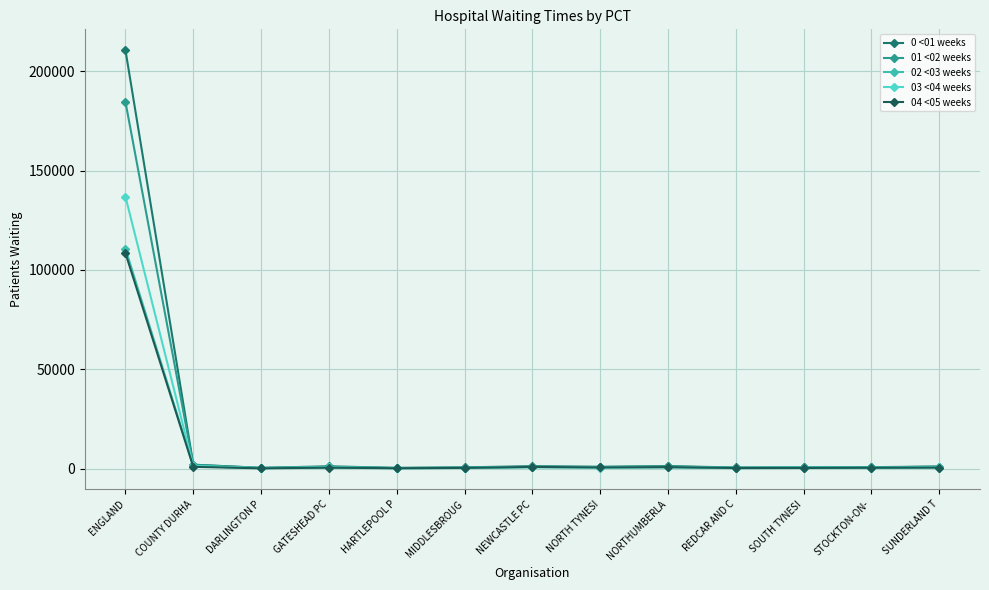

What is the average value of the 0 <01 weeks series?

16997